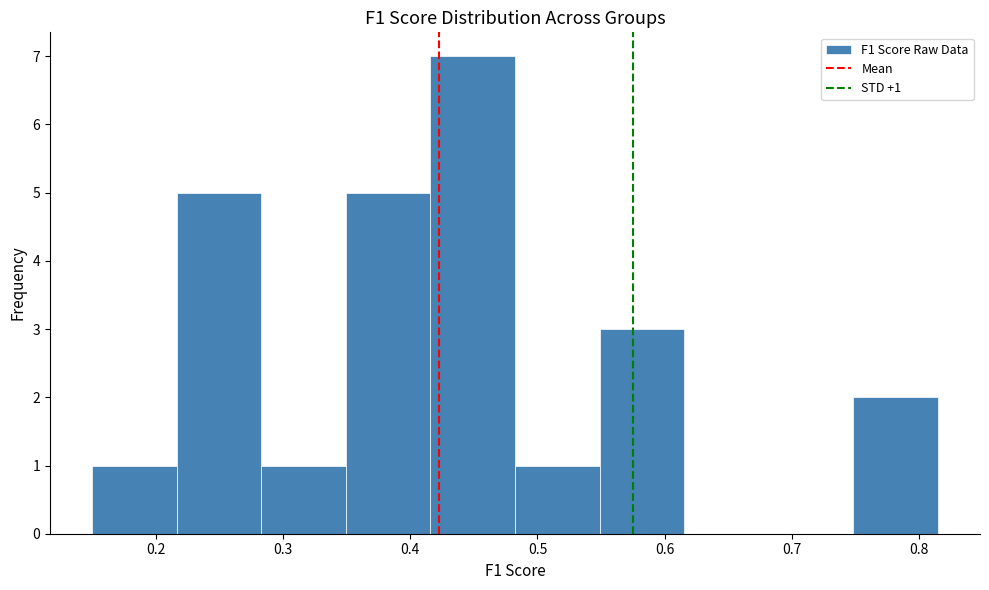

Which range on the x-axis has the tallest bar?

0.42 to 0.48